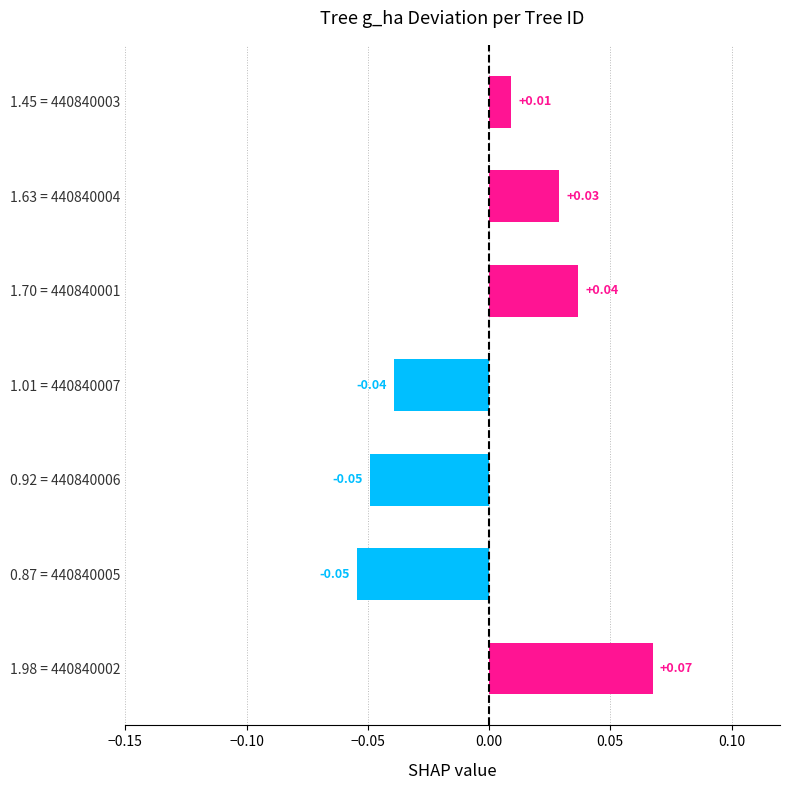

Which has a higher value, 1.01 = 440840007 or 1.70 = 440840001?

1.70 = 440840001